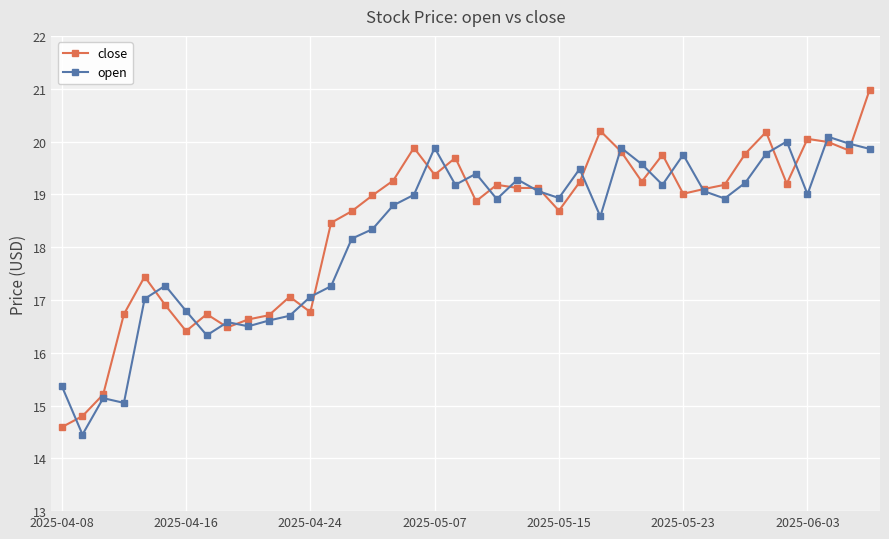

Is this an area chart (filled region under the line)?

No